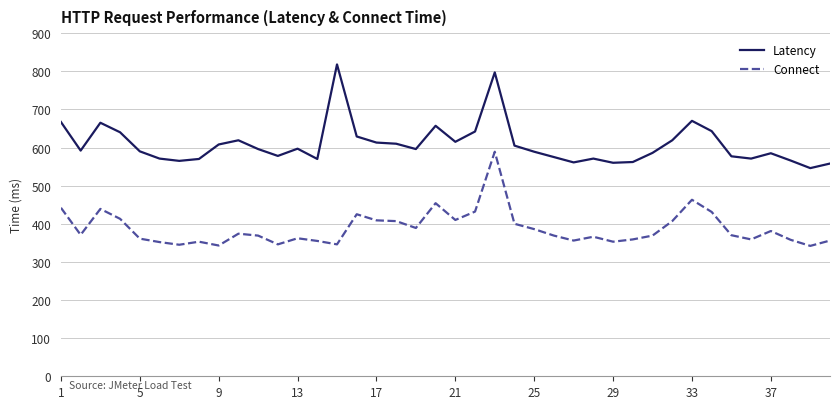

At how many categories does at least one series exceed 705?

2